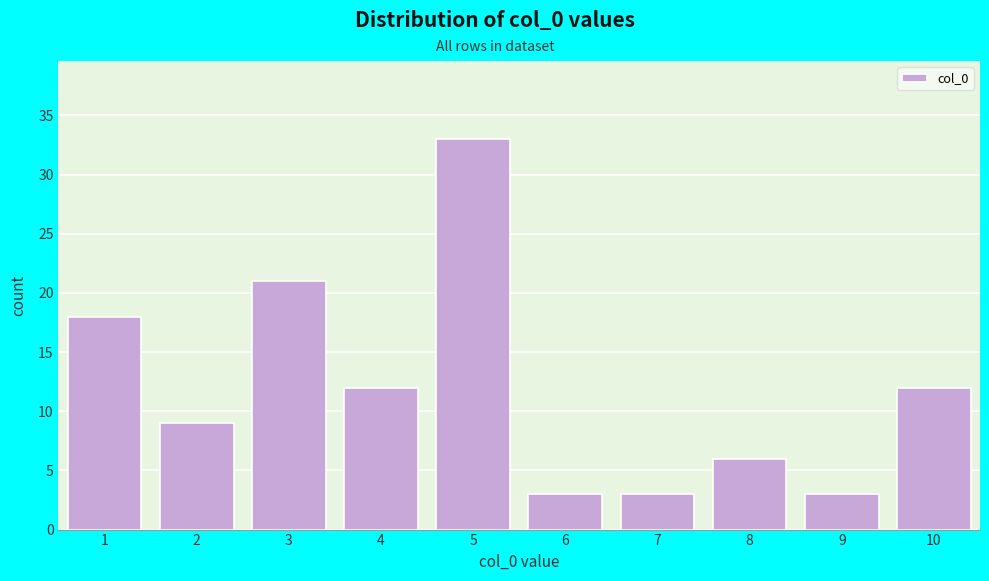

Reading left to right, list all the values displayed in this chart.

18	9	21	12	33	3	3	6	3	12